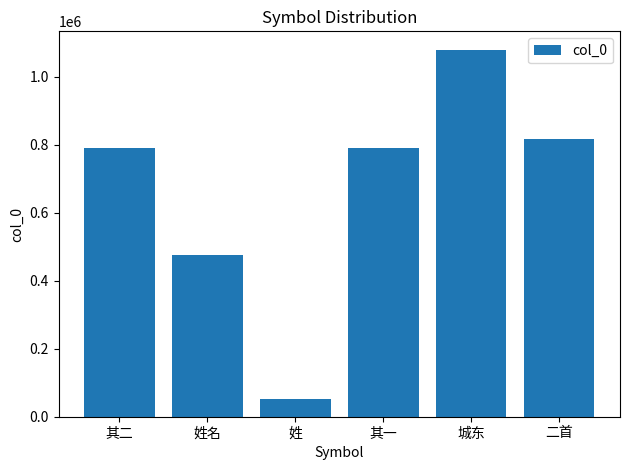

Where is the data nearest to the value 566156?

姓名